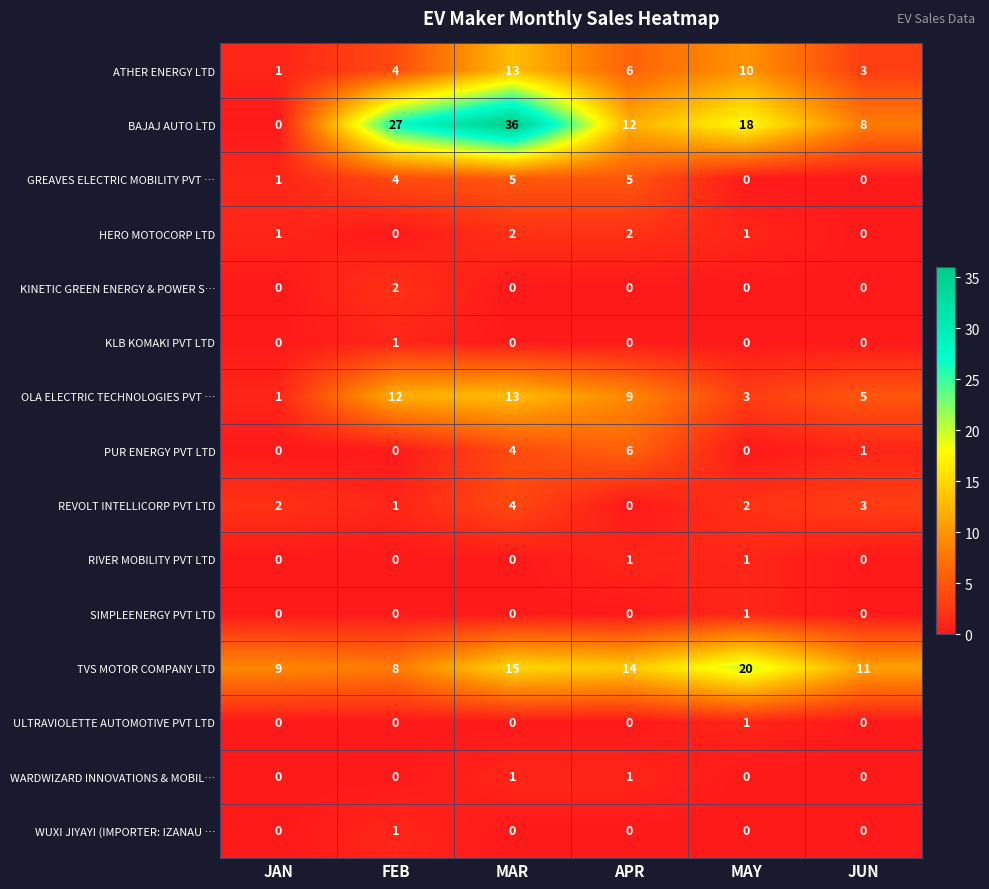

What is the maximum value shown in the chart?

36